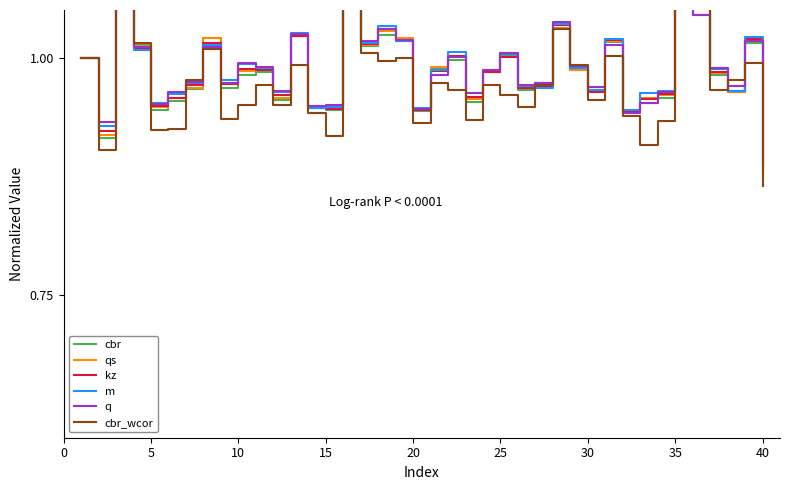

What is the maximum value shown in the chart?

1.1